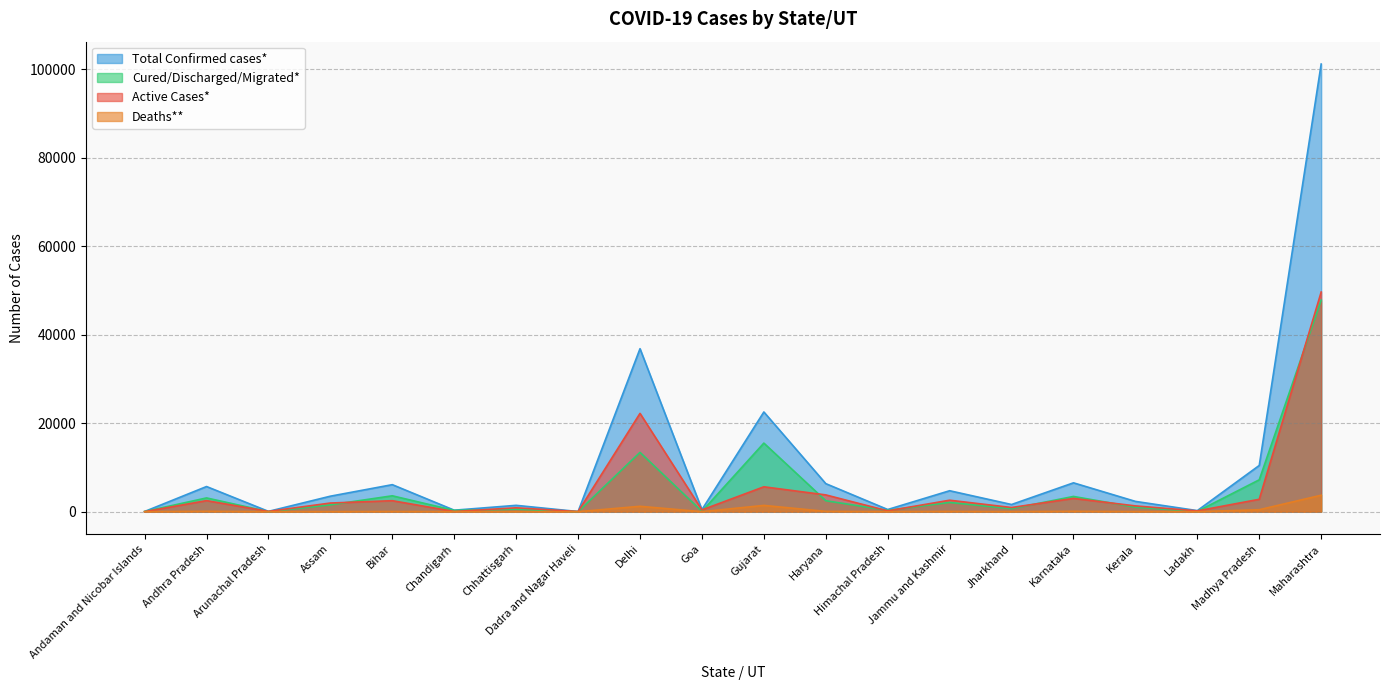

What is the maximum value for Total Confirmed cases*?

101141